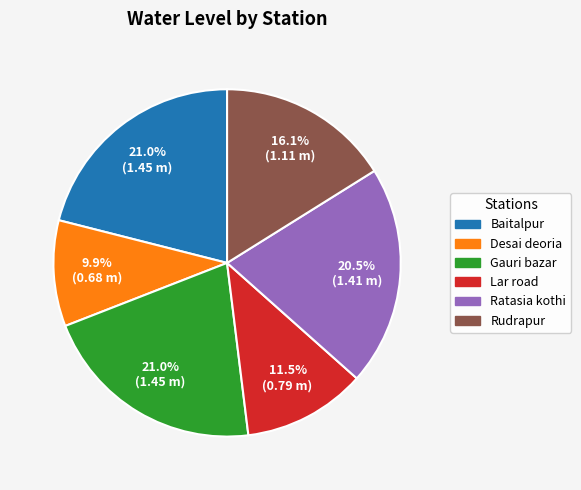

To the nearest percent, what is the difference between the largest and smallest slice percentages?

11%